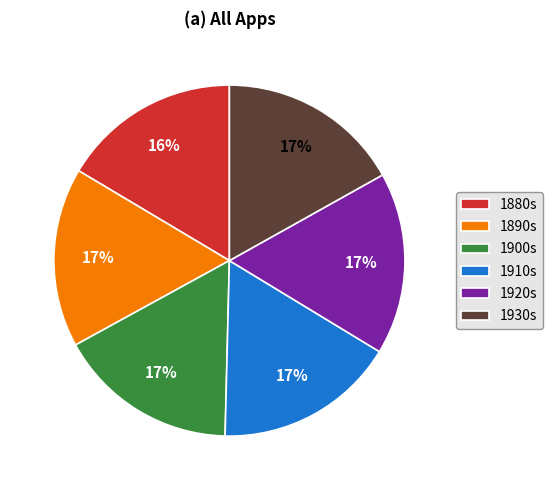

Do 1910s and 1880s together represent more than half of the pie?

No